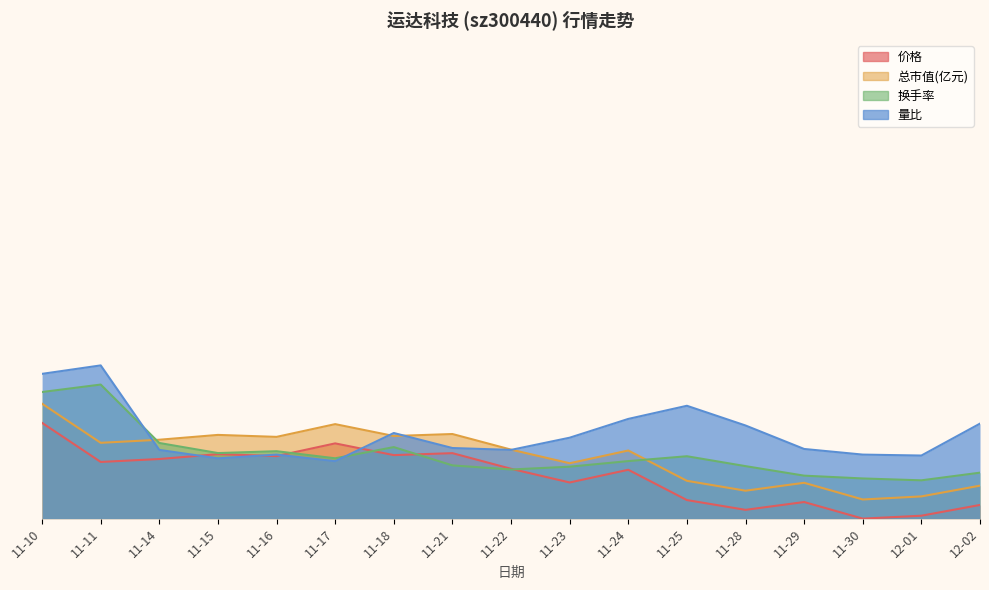

What is the minimum value for 总市值(亿元)?

2.0